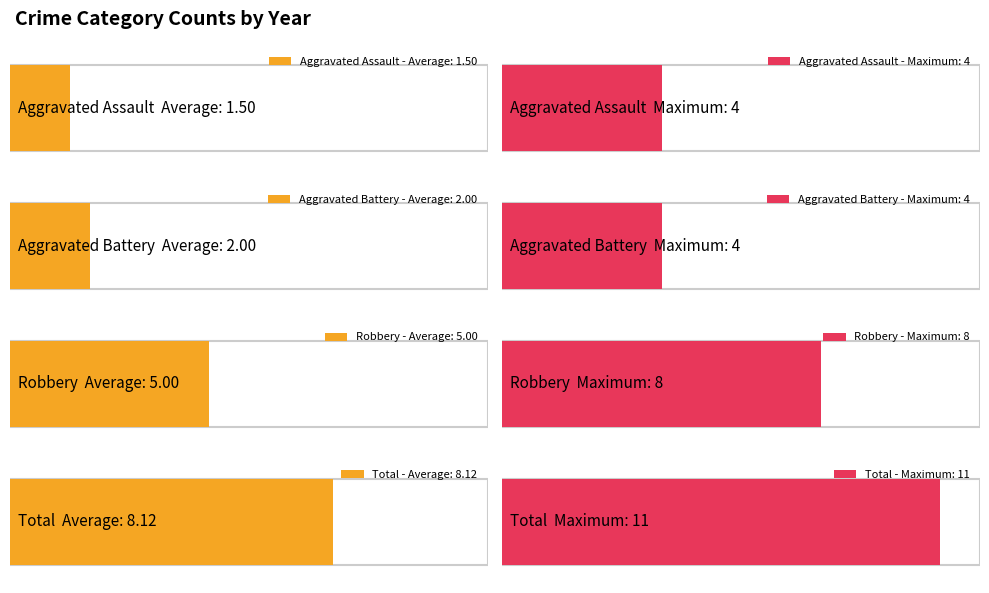

The value of Aggravated Battery at 2015 is 2. True or false?

True